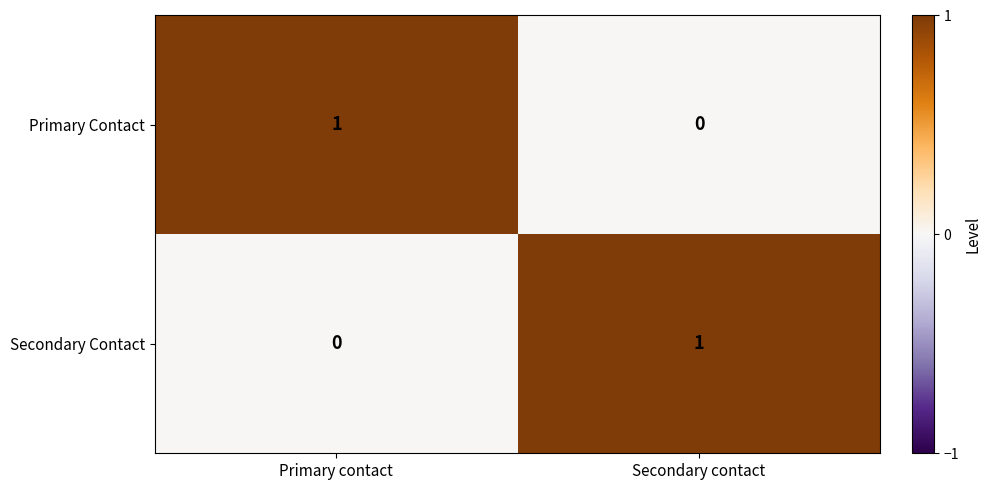

Reading left to right, list all the values displayed in this chart.

Primary Contact: 1	0
Secondary Contact: 0	1